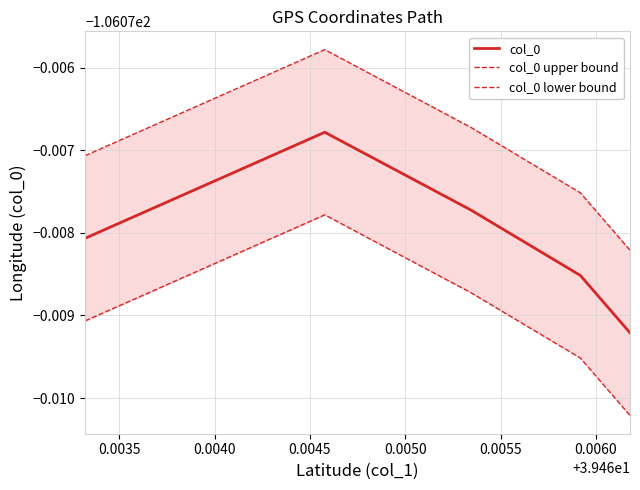

True or false: col_0 lower bound and col_0 intersect in this chart.

False